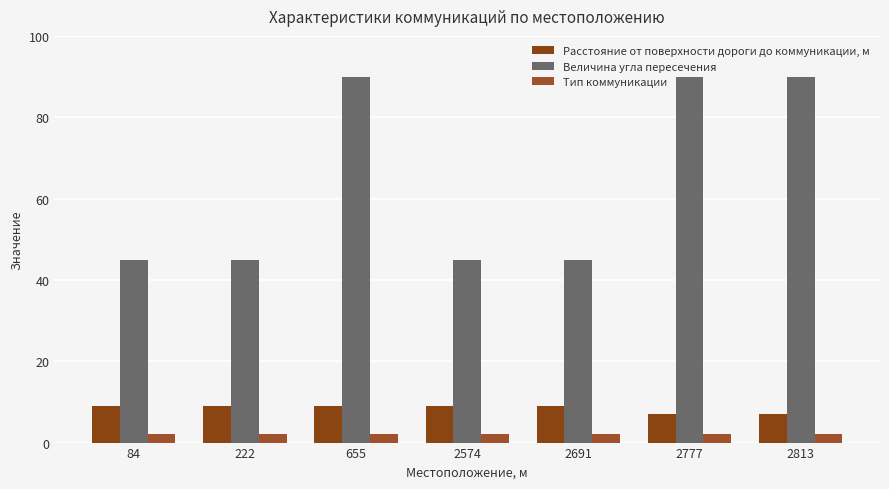

Reading left to right, extract all data points from this chart.

Расстояние от поверхности дороги до коммуникации, м: 9	9	9	9	9	7	7
Величина угла пересечения: 45	45	90	45	45	90	90
Тип коммуникации: 2	2	2	2	2	2	2